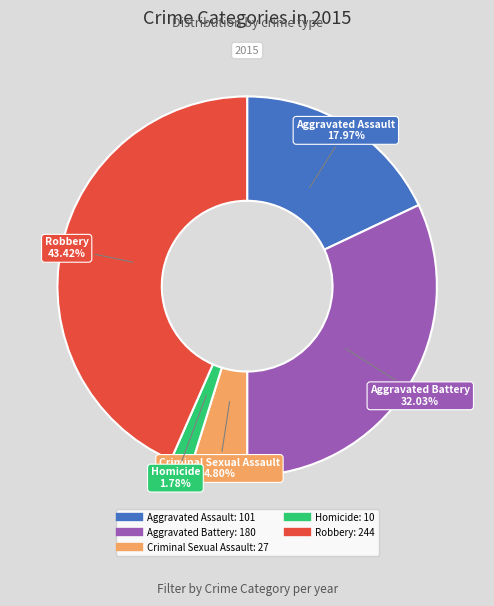

Is it true that Criminal Sexual Assault is 5% of the pie?

True